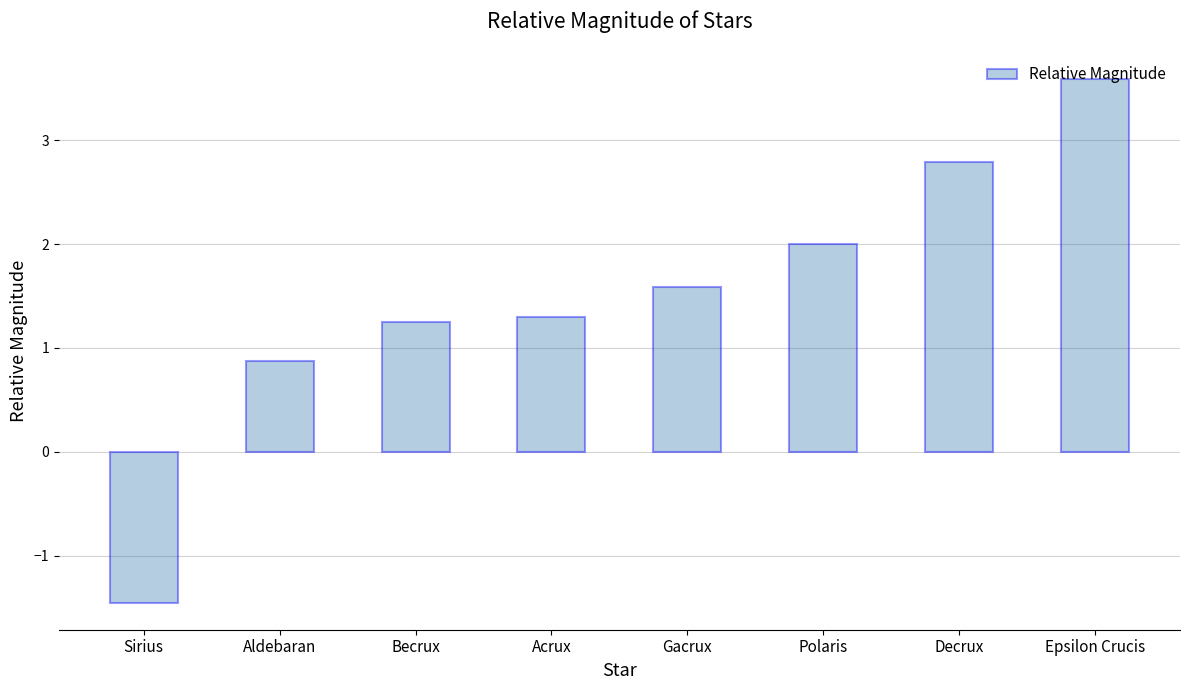

Approximately how many times larger is the value at Decrux compared to Becrux?

2.2